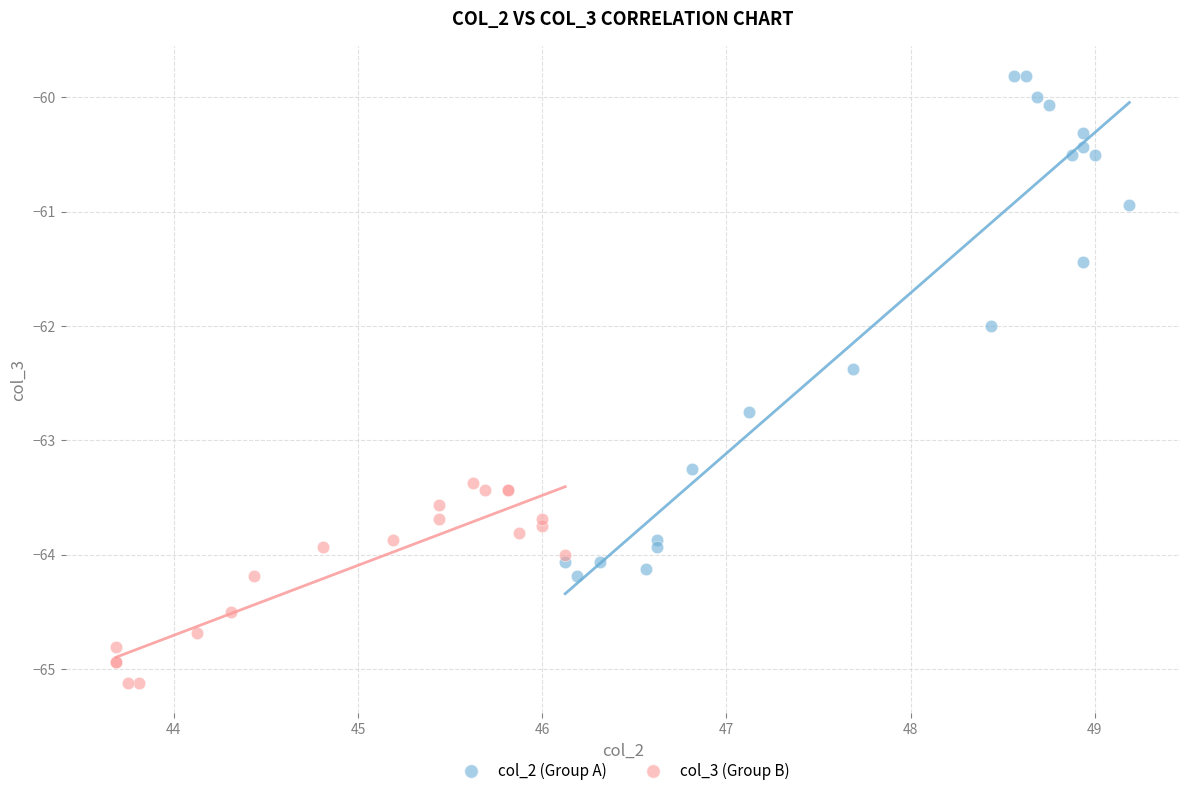

Which series contains the highest Y value?

col_2 (Group A)